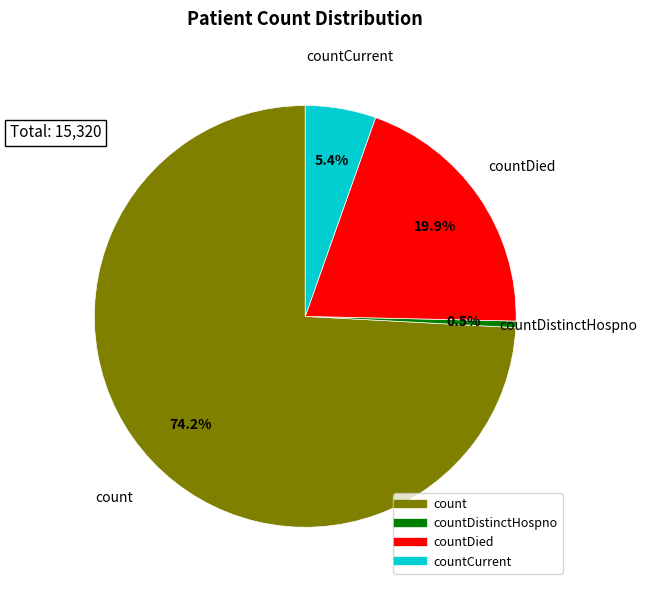

Does any single category account for the majority?

Yes